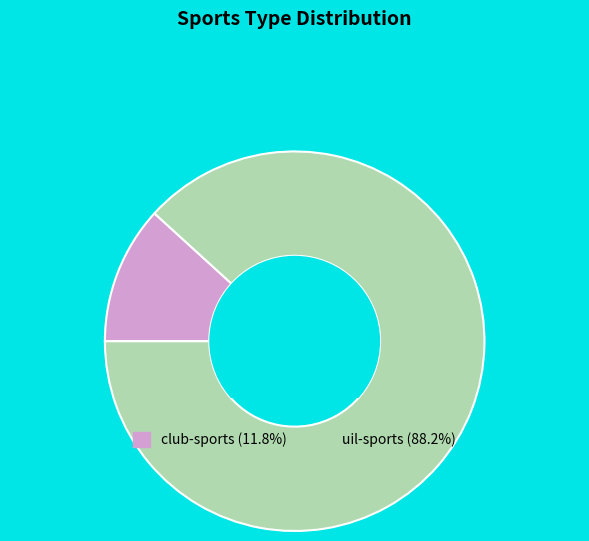

Which slice represents more than half of the pie?

uil-sports